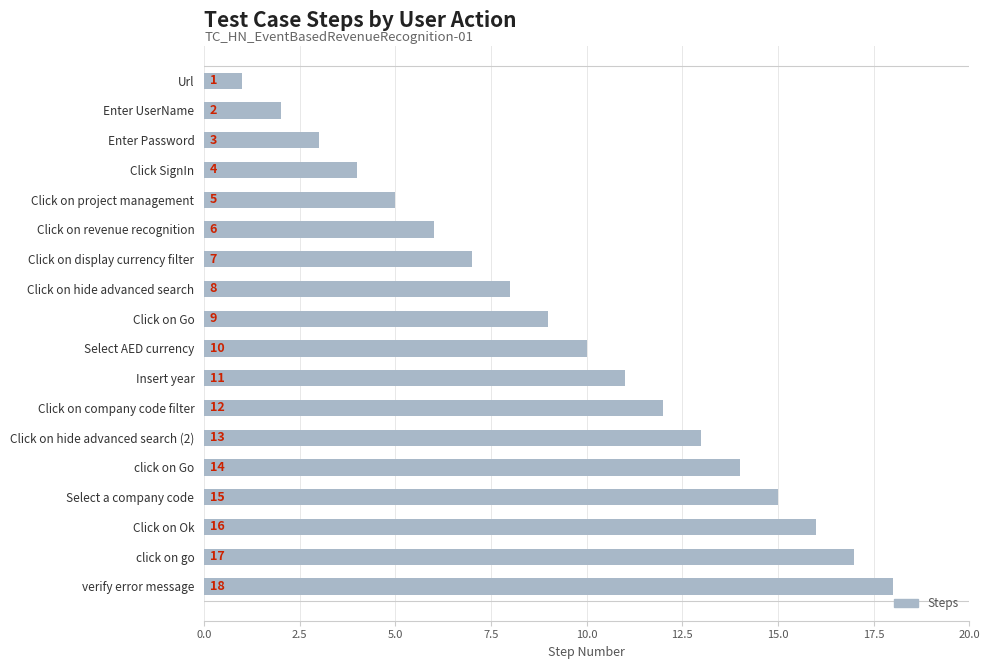

The chart shows a value of 15 at Select AED currency. True or false?

False